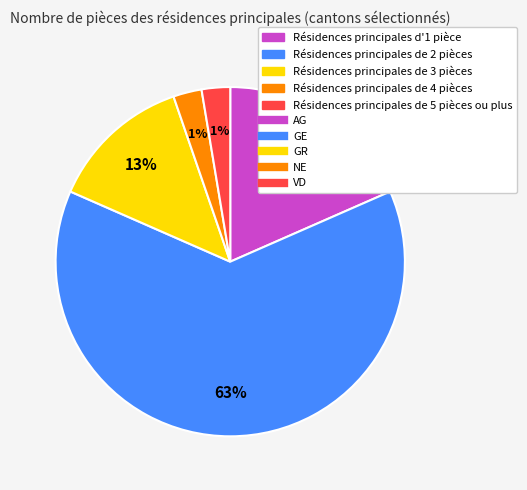

How much of the chart is everything except AG?

81.6%